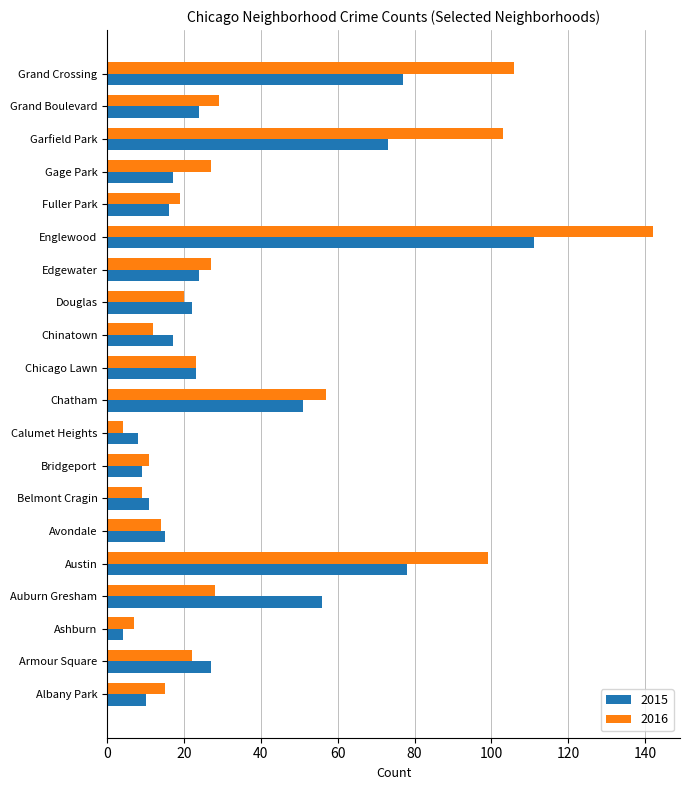

What is the total value across all series at Garfield Park?

176